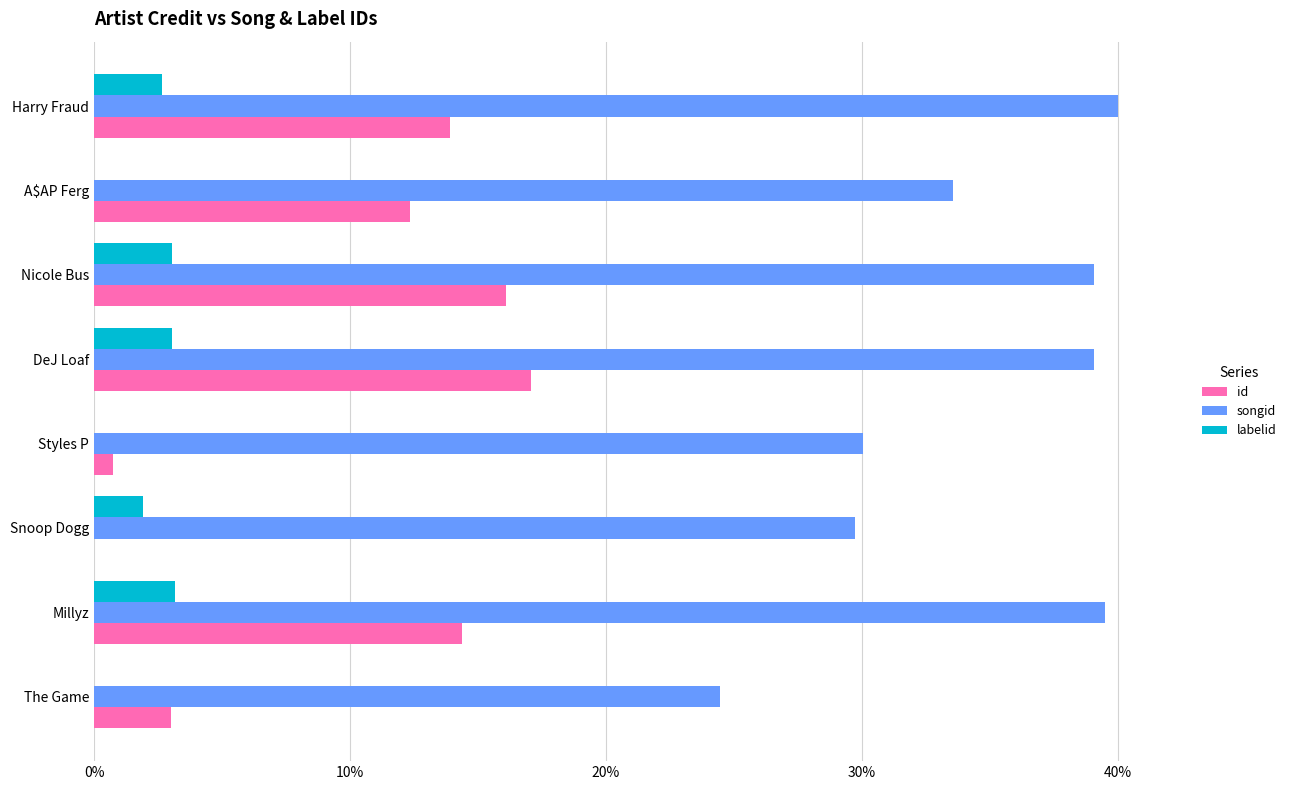

Between The Game and Nicole Bus, which series saw the biggest shift?

songid